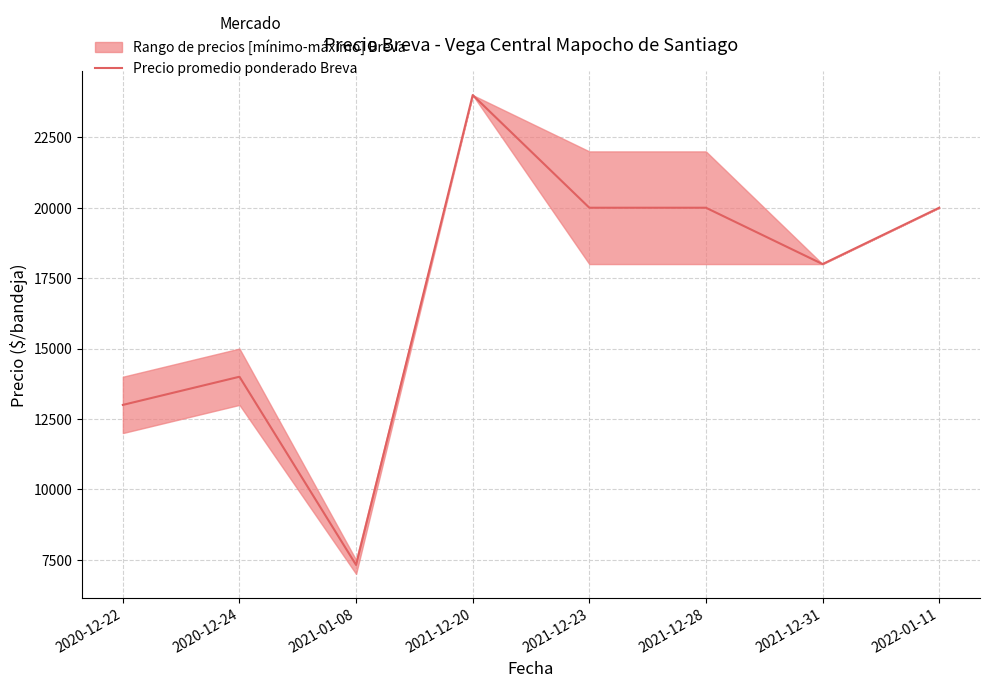

What is the label of the 1st point from the left?

2020-12-22